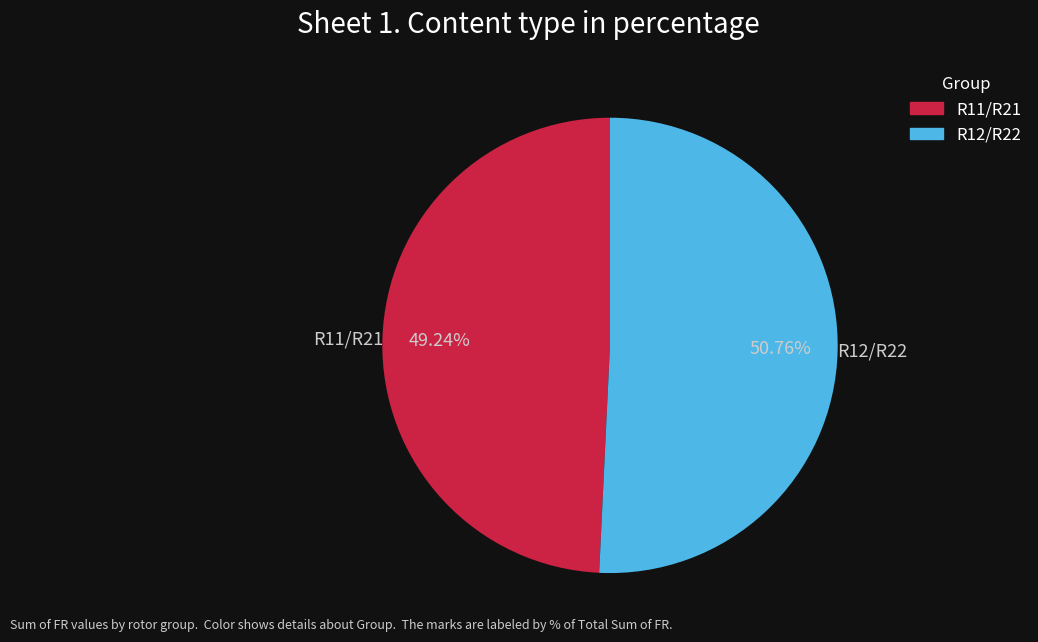

Which category has the smallest portion of the pie?

R11/R21